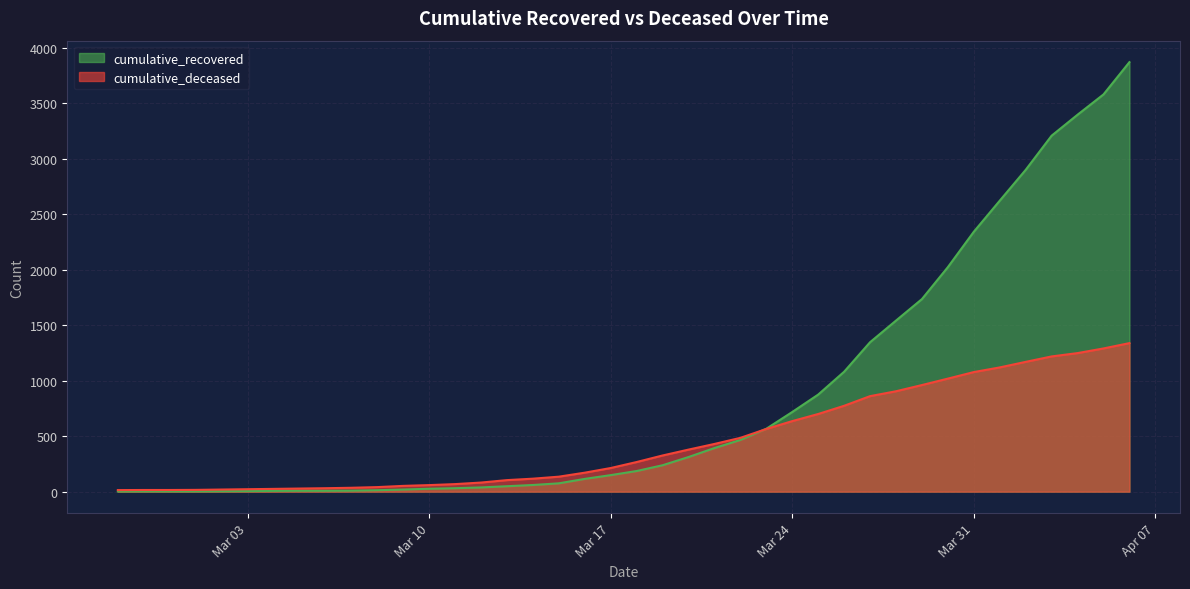

What is the difference between the cumulative_recovered values at 2020-03-05 and 2020-03-21?

385